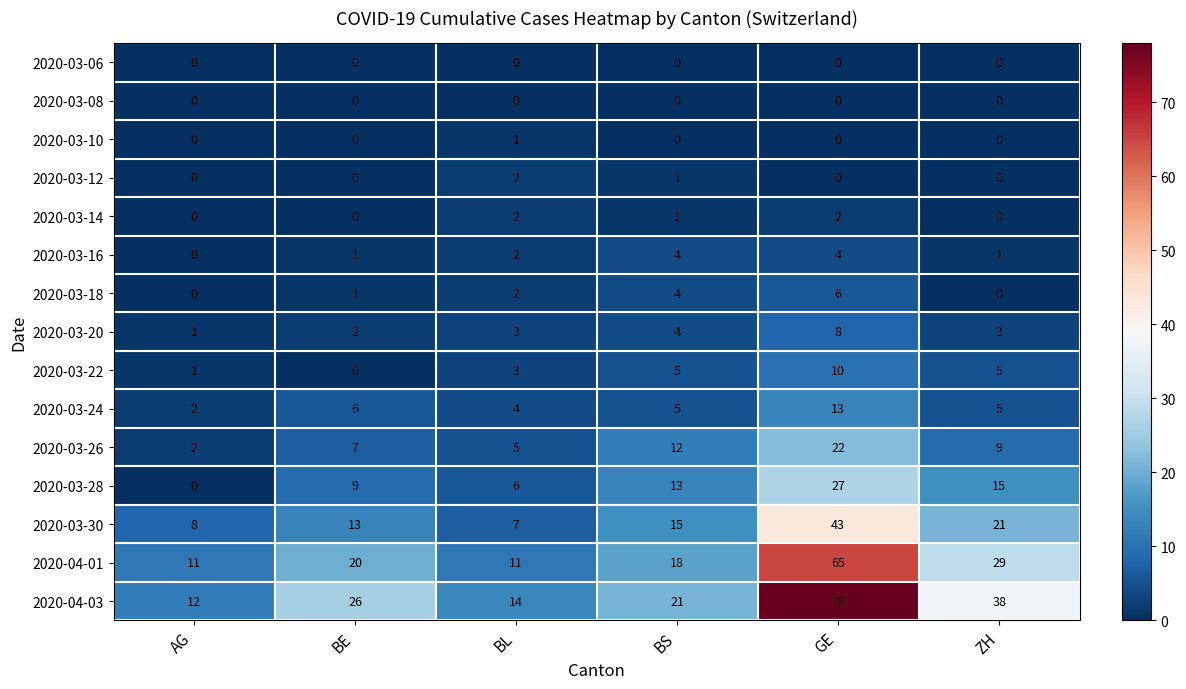

What is the difference between the 2020-03-22 values at BE and BL?

3